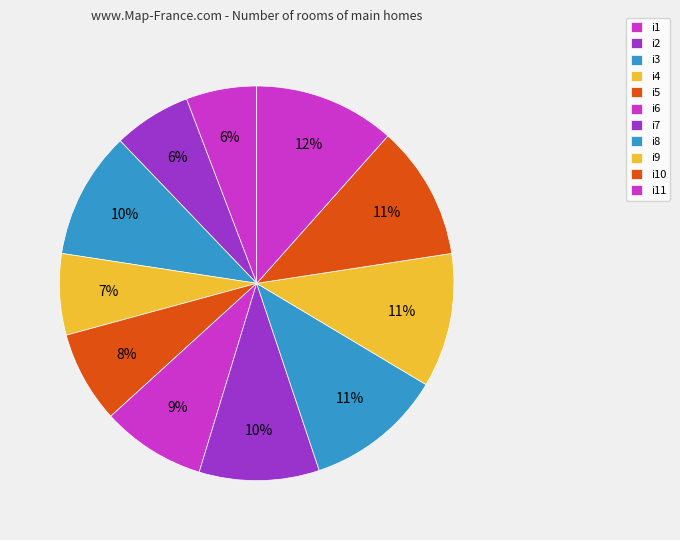

How many slices are in this pie chart?

11